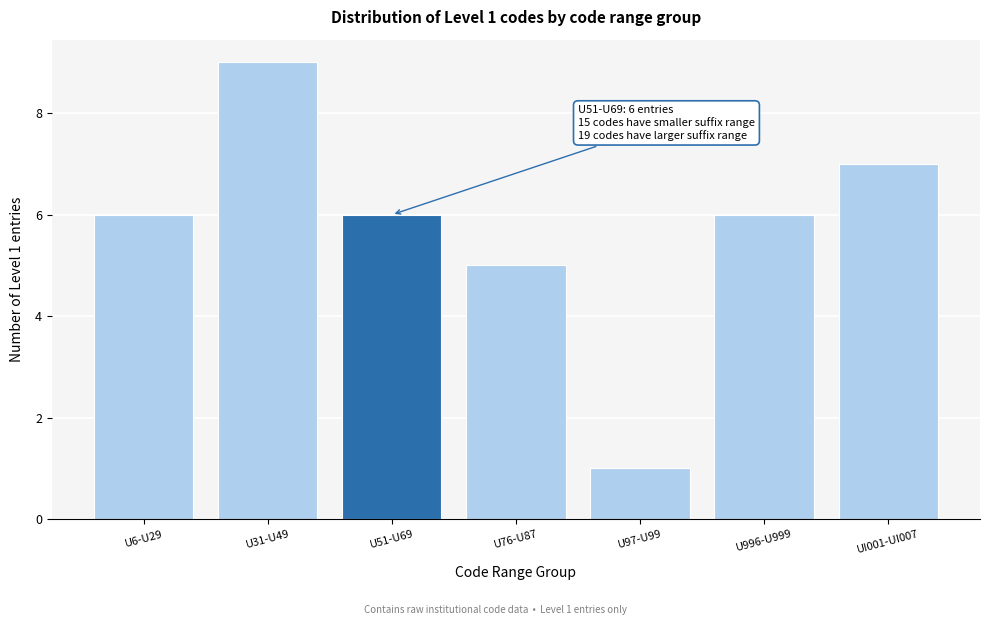

Reading right to left, transcribe all the data shown in this chart.

UI001-UI007=7	U996-U999=6	U97-U99=1	U76-U87=5	U51-U69=6	U31-U49=9	U6-U29=6